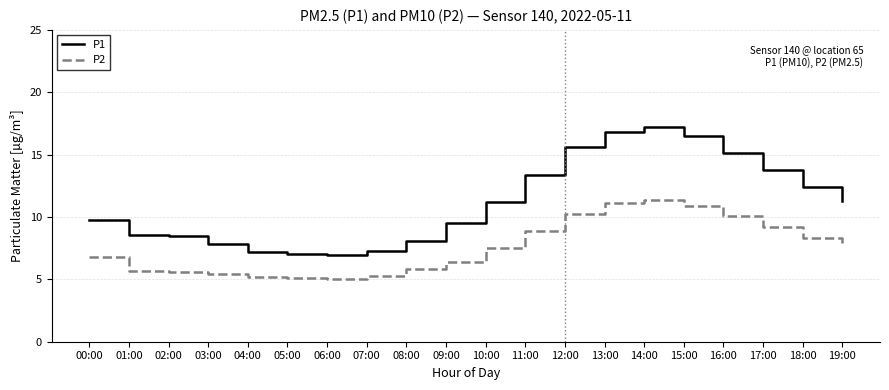

How many lines are shown in the chart?

2